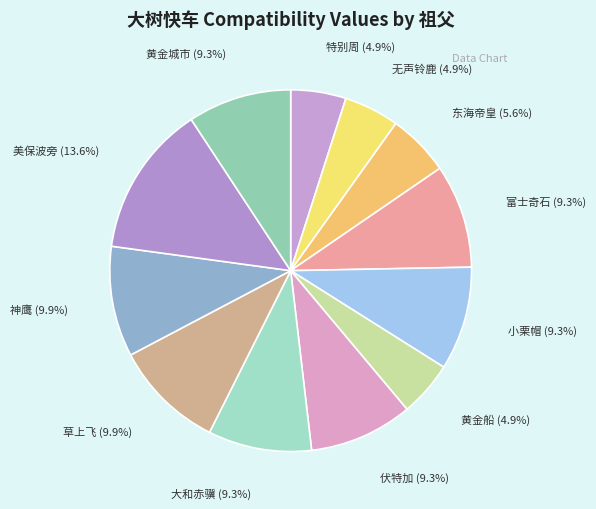

True or false: 富士奇石 accounts for 3% of the total.

False